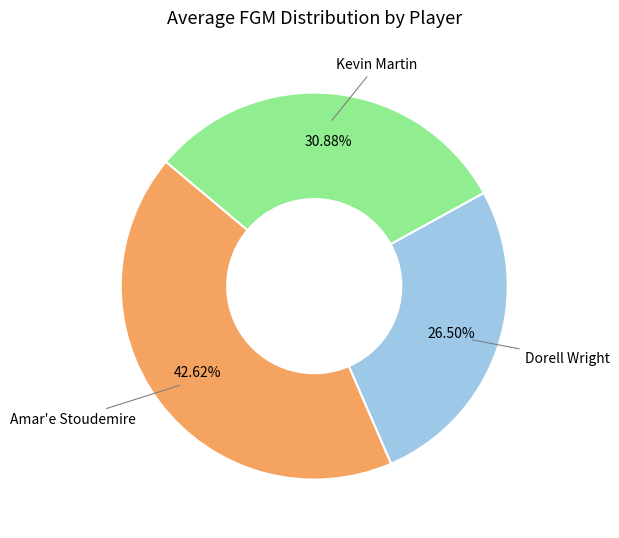

Does any single category account for the majority?

No